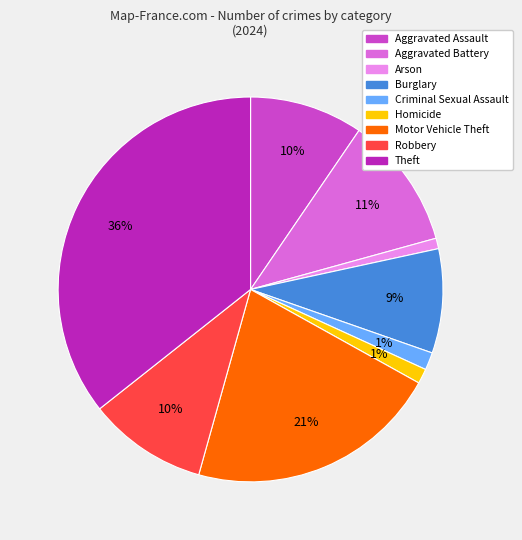

What percentage is the Robbery slice, to the nearest percent?

10%